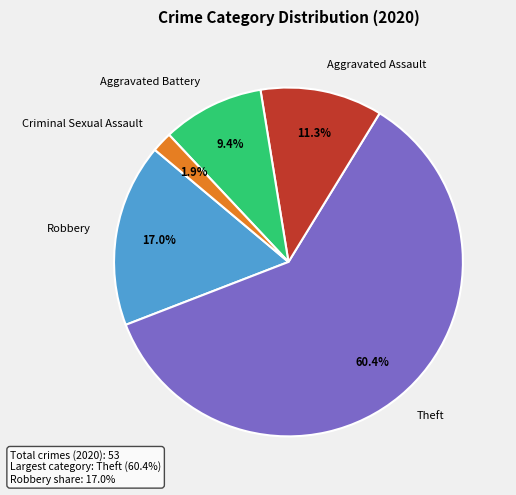

Between Robbery and Criminal Sexual Assault, which is larger?

Robbery